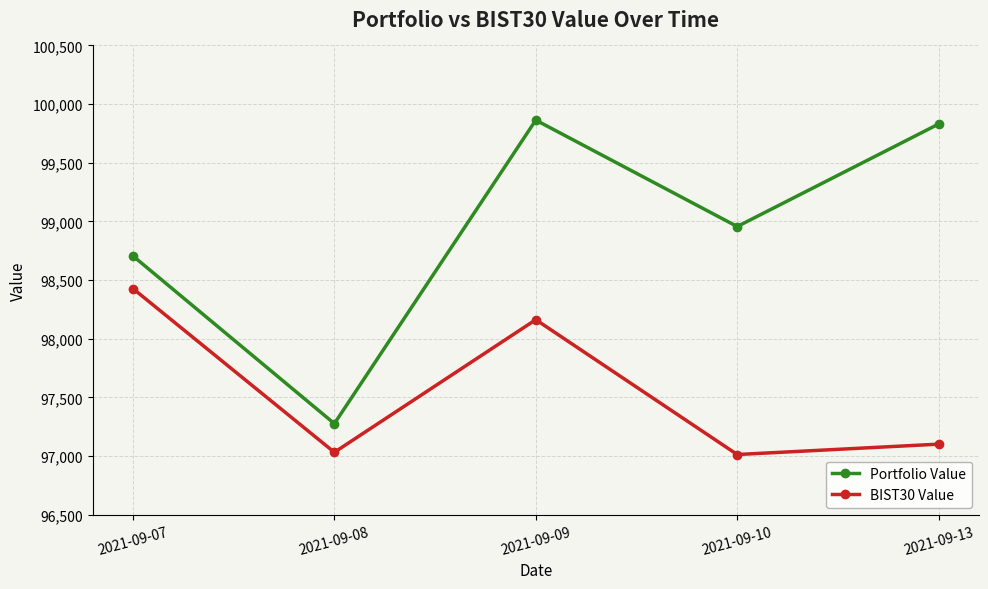

What is the average value of the BIST30 Value series?

97547.2